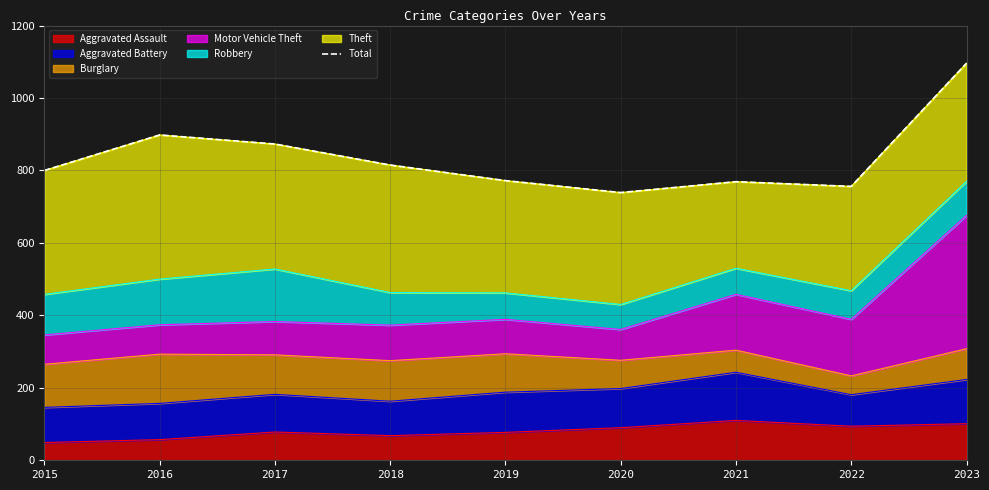

Is it true that the value at 2023 is 409?

False